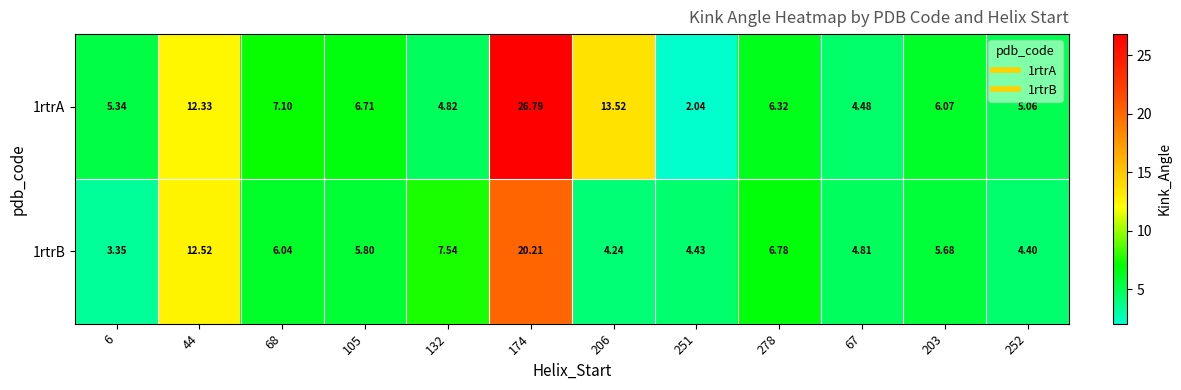

Is the value of 1rtrA at 252 greater than the value of 1rtrB at 68?

No